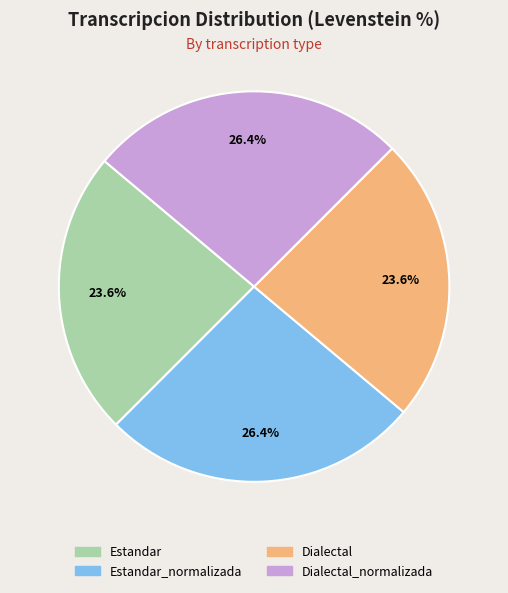

Is there any slice that represents more than half of the pie?

No